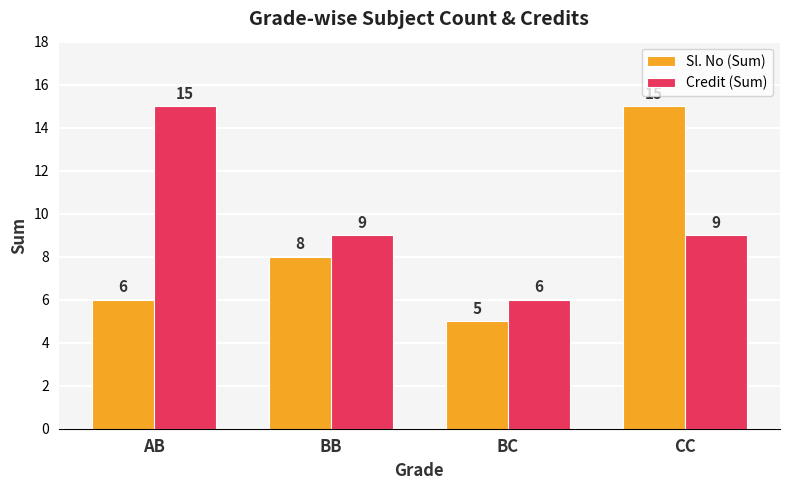

What is the label of the 2nd bar from the left?

BB